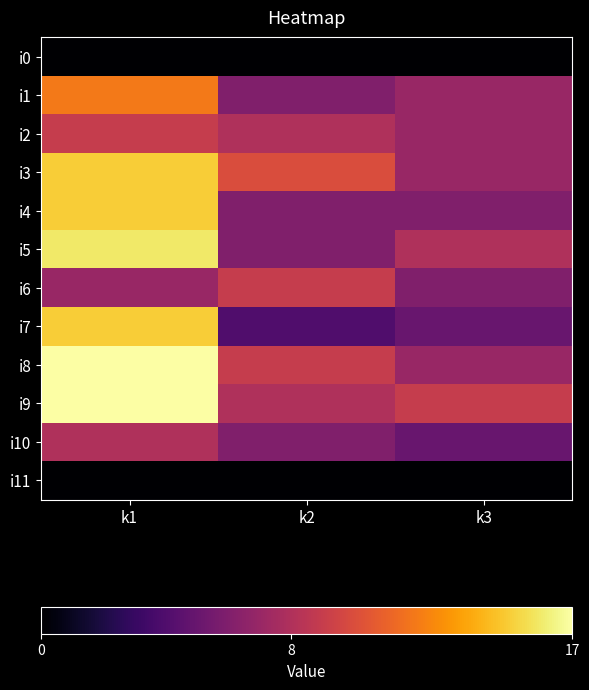

At which category is the sum across all series the highest?

k1